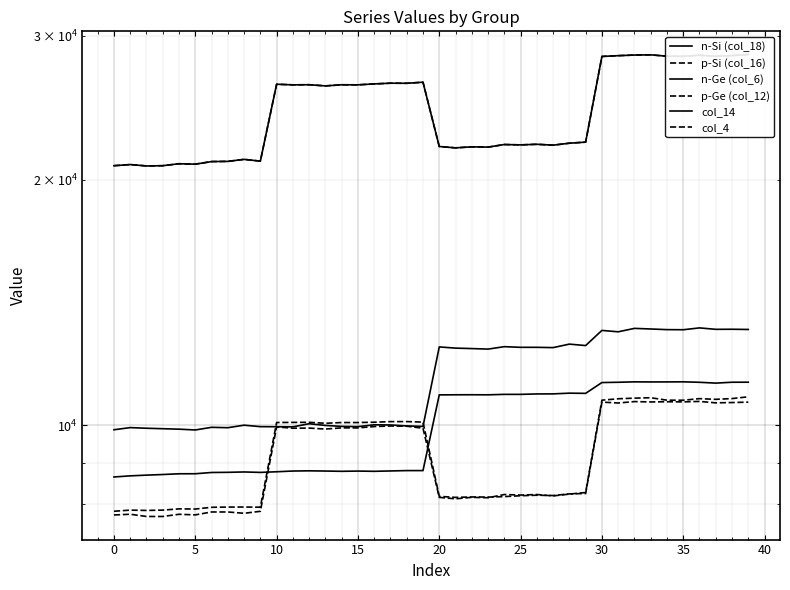

Reading left to right, extract all data points from this chart.

n-Si (col_18): 20805	20872	20791	20805	20920	20895	21049	21060	21180	21075	26181	26136	26145	26059	26141	26137	26205	26259	26252	26331	21964	21879	21943	21925	22086	22064	22101	22046	22169	22236	28316	28379	28428	28446	28336	28328	28416	28335	28385	28478
p-Si (col_16): 20805	20872	20791	20805	20920	20895	21049	21060	21180	21075	26181	26136	26145	26059	26141	26137	26205	26259	26252	26331	21964	21879	21943	21925	22086	22064	22101	22046	22169	22236	28316	28379	28428	28446	28336	28328	28416	28335	28385	28478
n-Ge (col_6): 9877	9937	9919	9906	9893	9871	9945	9934	10005	9964	9961	9958	10046	9998	9971	9964	10016	10011	9984	9970	12477	12435	12419	12401	12486	12463	12463	12453	12576	12525	13072	13021	13147	13125	13101	13097	13165	13112	13115	13107
p-Ge (col_12): 7848	7873	7866	7873	7901	7897	7936	7941	7942	7938	10081	10084	10086	10059	10080	10080	10089	10106	10107	10092	8185	8161	8171	8168	8179	8199	8211	8204	8242	8251	10678	10651	10694	10683	10689	10685	10699	10656	10665	10677
col_14: 8645	8672	8690	8705	8723	8724	8755	8759	8768	8757	8773	8791	8796	8791	8784	8790	8784	8793	8802	8802	10898	10901	10902	10900	10914	10914	10927	10929	10951	10945	11284	11293	11306	11303	11304	11307	11292	11266	11294	11295
col_4: 7766	7782	7733	7733	7781	7768	7832	7832	7803	7847	9957	9920	9924	9896	9930	9928	9967	9982	9976	9920	8161	8128	8162	8153	8227	8215	8227	8195	8237	8274	10736	10779	10798	10811	10736	10735	10783	10762	10785	10839